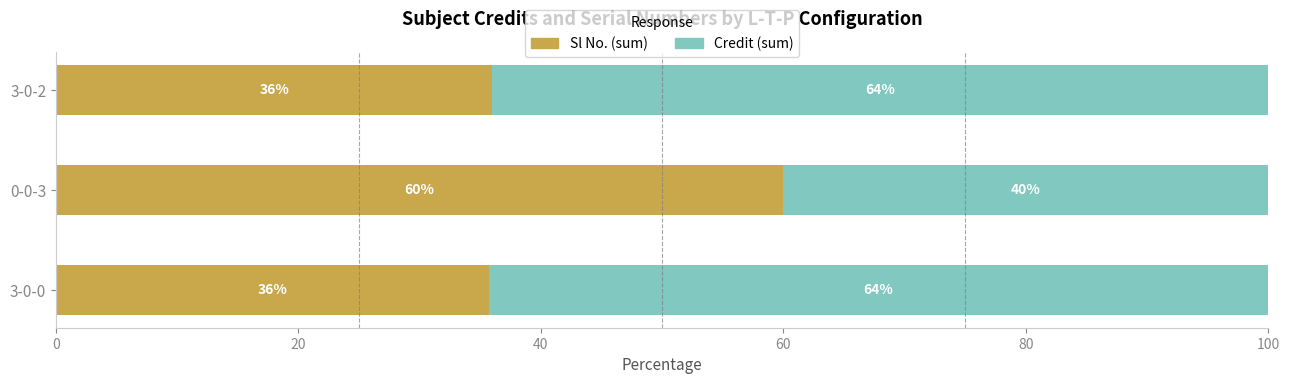

What is the minimum value for Sl No. (sum)?

35.7